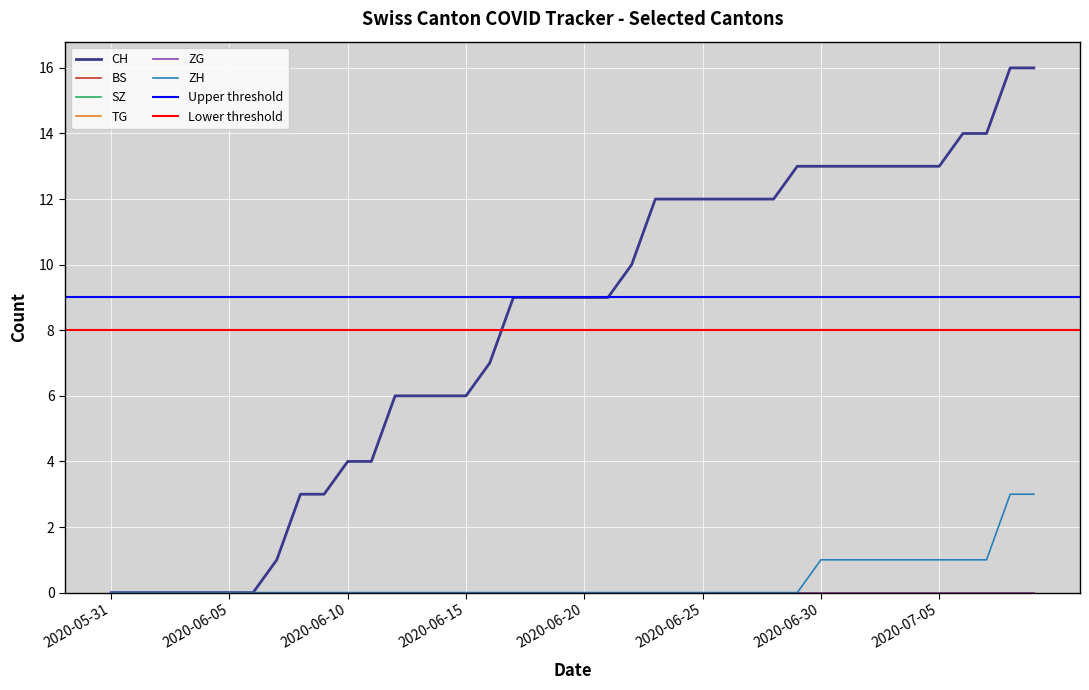

At which label is BS closest to 0?

2020-05-31